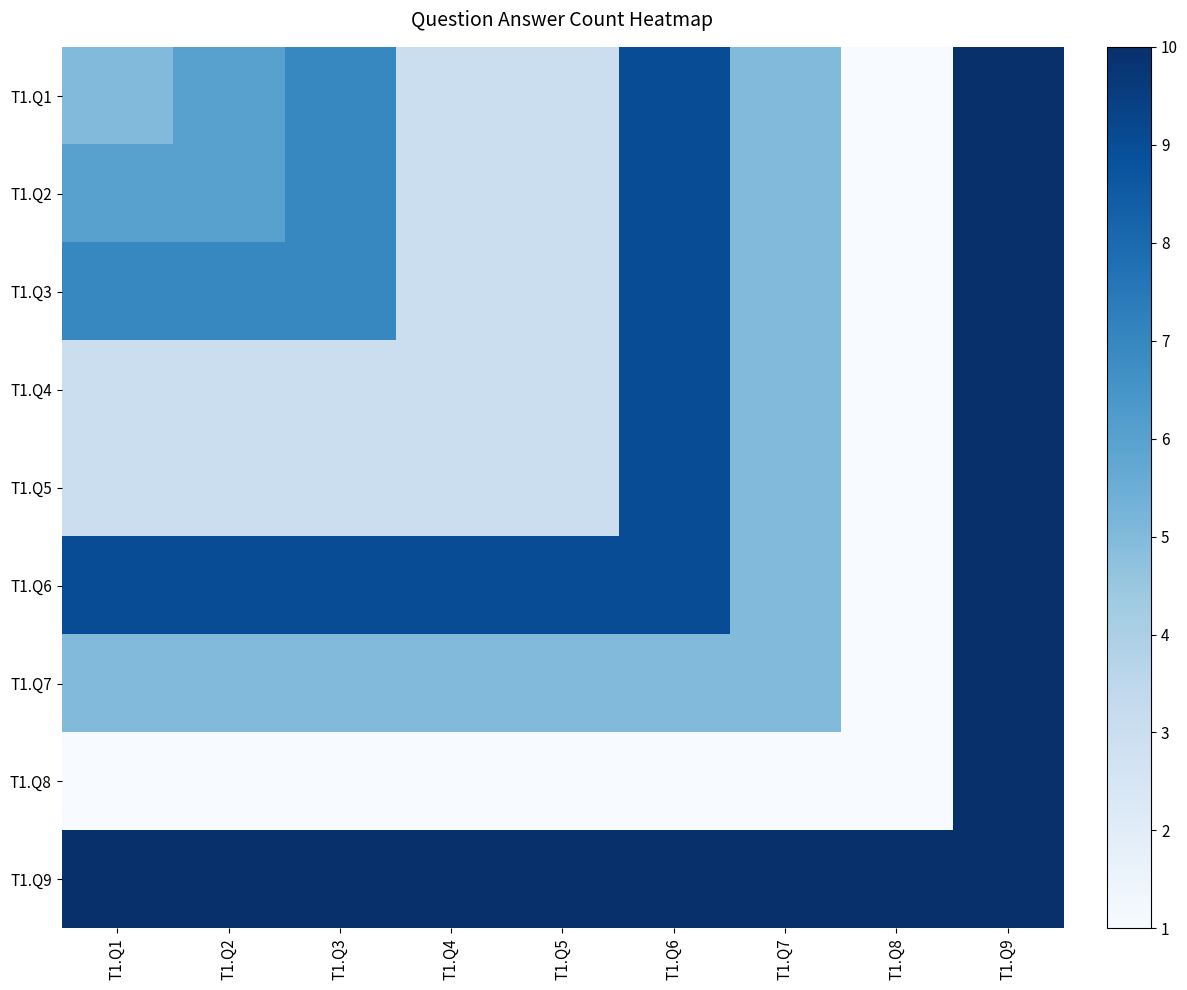

At T1.Q7, list the series in order from largest to smallest.

T1.Q9, T1.Q1, T1.Q2, T1.Q3, T1.Q4, T1.Q5, T1.Q6, T1.Q7, T1.Q8